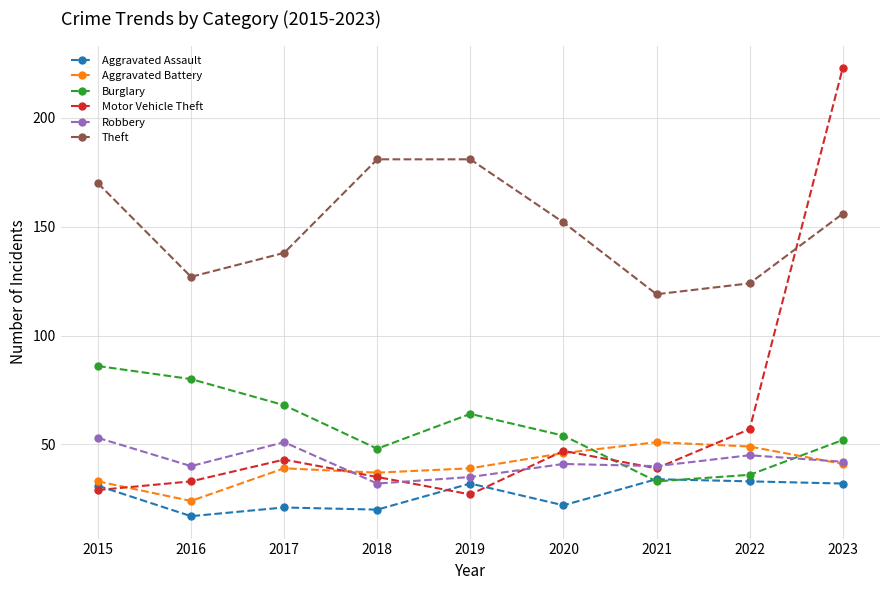

Reading left to right, extract all data points from this chart.

Aggravated Assault: 31	17	21	20	32	22	34	33	32
Aggravated Battery: 33	24	39	37	39	46	51	49	41
Burglary: 86	80	68	48	64	54	33	36	52
Motor Vehicle Theft: 29	33	43	35	27	47	39	57	223
Robbery: 53	40	51	32	35	41	40	45	42
Theft: 170	127	138	181	181	152	119	124	156